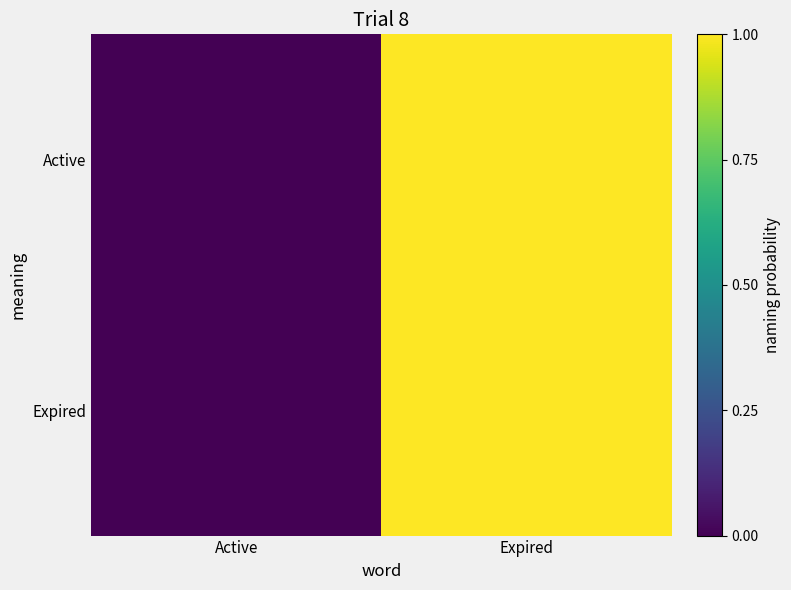

Which series has the largest total across all categories?

Active